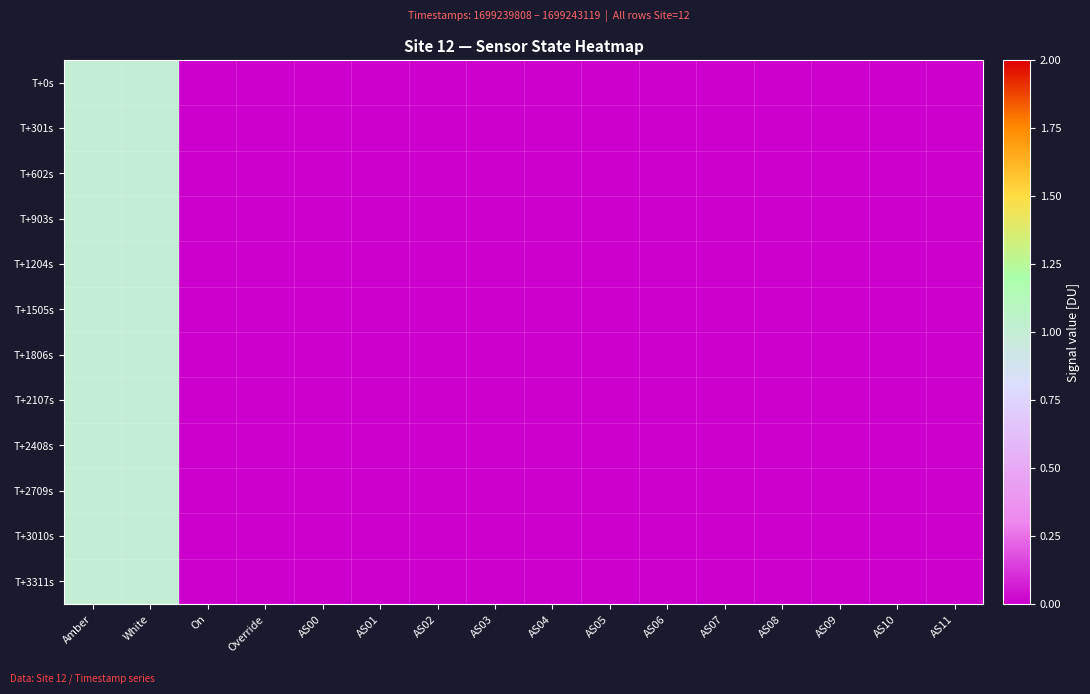

Reading left to right, extract all data points from this chart.

T+0s: Amber=1	White=1	On=0	Override=0	AS00=0	AS01=0	AS02=0	AS03=0	AS04=0	AS05=0	AS06=0	AS07=0	AS08=0	AS09=0	AS10=0	AS11=0
T+301s: Amber=1	White=1	On=0	Override=0	AS00=0	AS01=0	AS02=0	AS03=0	AS04=0	AS05=0	AS06=0	AS07=0	AS08=0	AS09=0	AS10=0	AS11=0
T+602s: Amber=1	White=1	On=0	Override=0	AS00=0	AS01=0	AS02=0	AS03=0	AS04=0	AS05=0	AS06=0	AS07=0	AS08=0	AS09=0	AS10=0	AS11=0
T+903s: Amber=1	White=1	On=0	Override=0	AS00=0	AS01=0	AS02=0	AS03=0	AS04=0	AS05=0	AS06=0	AS07=0	AS08=0	AS09=0	AS10=0	AS11=0
T+1204s: Amber=1	White=1	On=0	Override=0	AS00=0	AS01=0	AS02=0	AS03=0	AS04=0	AS05=0	AS06=0	AS07=0	AS08=0	AS09=0	AS10=0	AS11=0
T+1505s: Amber=1	White=1	On=0	Override=0	AS00=0	AS01=0	AS02=0	AS03=0	AS04=0	AS05=0	AS06=0	AS07=0	AS08=0	AS09=0	AS10=0	AS11=0
T+1806s: Amber=1	White=1	On=0	Override=0	AS00=0	AS01=0	AS02=0	AS03=0	AS04=0	AS05=0	AS06=0	AS07=0	AS08=0	AS09=0	AS10=0	AS11=0
T+2107s: Amber=1	White=1	On=0	Override=0	AS00=0	AS01=0	AS02=0	AS03=0	AS04=0	AS05=0	AS06=0	AS07=0	AS08=0	AS09=0	AS10=0	AS11=0
T+2408s: Amber=1	White=1	On=0	Override=0	AS00=0	AS01=0	AS02=0	AS03=0	AS04=0	AS05=0	AS06=0	AS07=0	AS08=0	AS09=0	AS10=0	AS11=0
T+2709s: Amber=1	White=1	On=0	Override=0	AS00=0	AS01=0	AS02=0	AS03=0	AS04=0	AS05=0	AS06=0	AS07=0	AS08=0	AS09=0	AS10=0	AS11=0
T+3010s: Amber=1	White=1	On=0	Override=0	AS00=0	AS01=0	AS02=0	AS03=0	AS04=0	AS05=0	AS06=0	AS07=0	AS08=0	AS09=0	AS10=0	AS11=0
T+3311s: Amber=1	White=1	On=0	Override=0	AS00=0	AS01=0	AS02=0	AS03=0	AS04=0	AS05=0	AS06=0	AS07=0	AS08=0	AS09=0	AS10=0	AS11=0